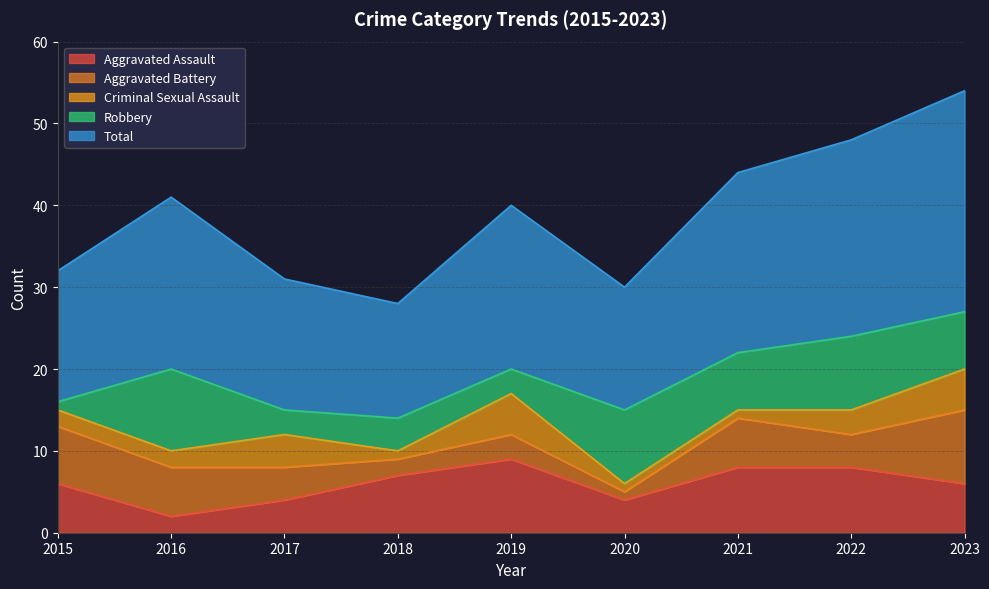

List the labels in order of Robbery value, largest first.

2016, 2020, 2022, 2021, 2023, 2018, 2017, 2019, 2015